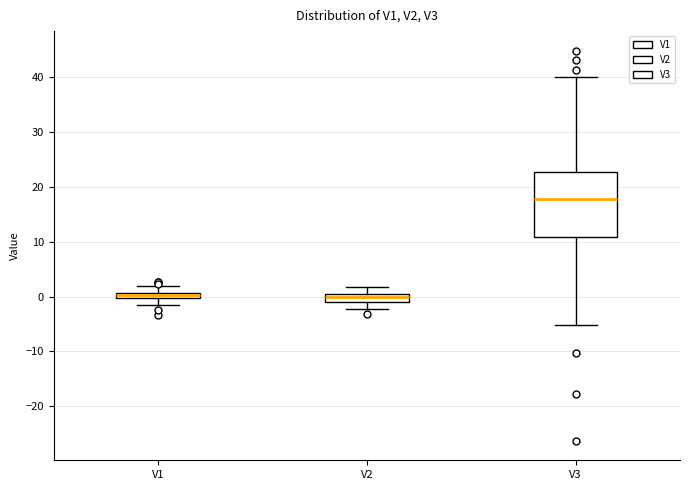

Where is the upper edge of the box for V1 on the y-axis? The values are not printed on the chart, so give them approximately, as read against the axis.

1